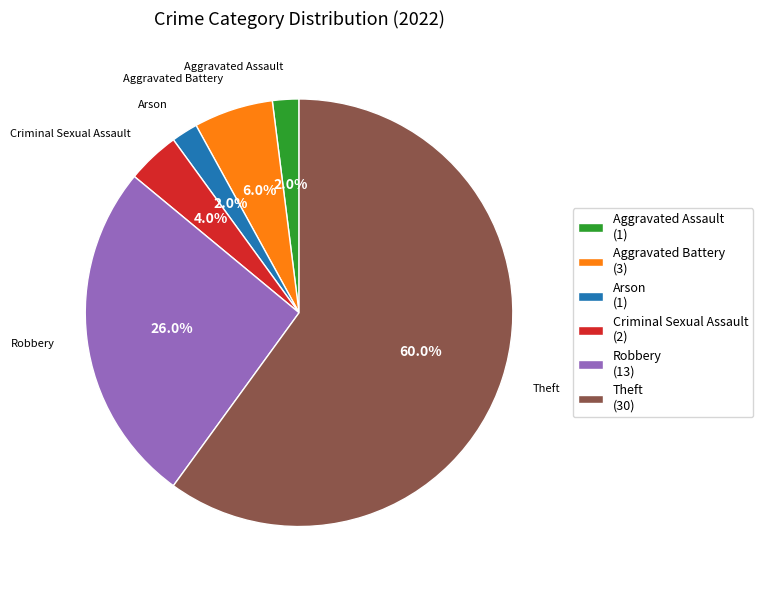

True or false: Theft accounts for 72% of the total.

False